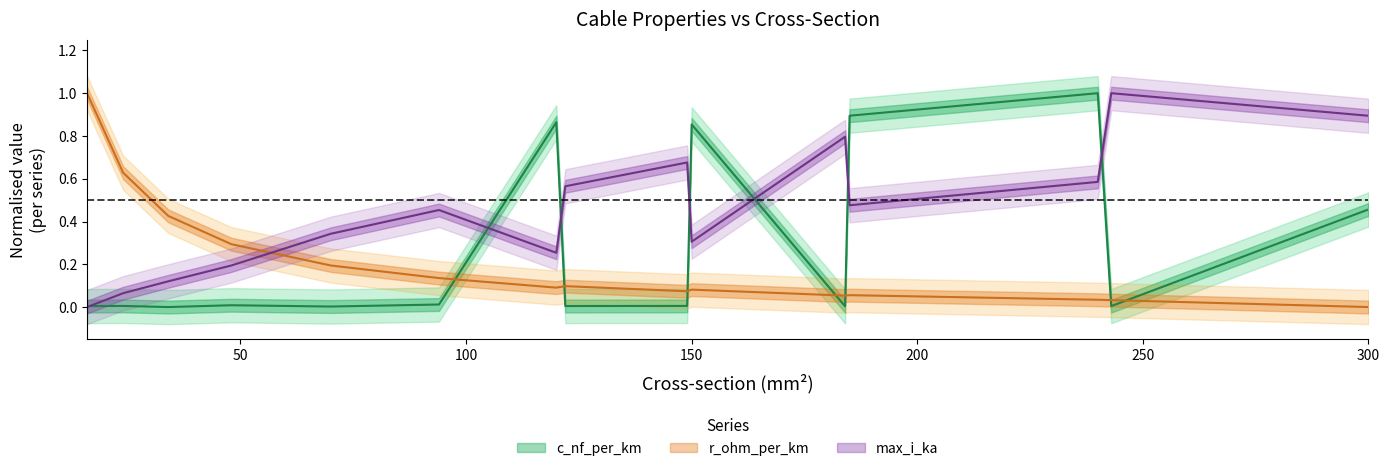

List the labels in order of c_nf_per_km value, smallest first.

34, 70, 184, 16, 243, 122, 24, 149, 48, 94, 300, 150, 120, 185, 240